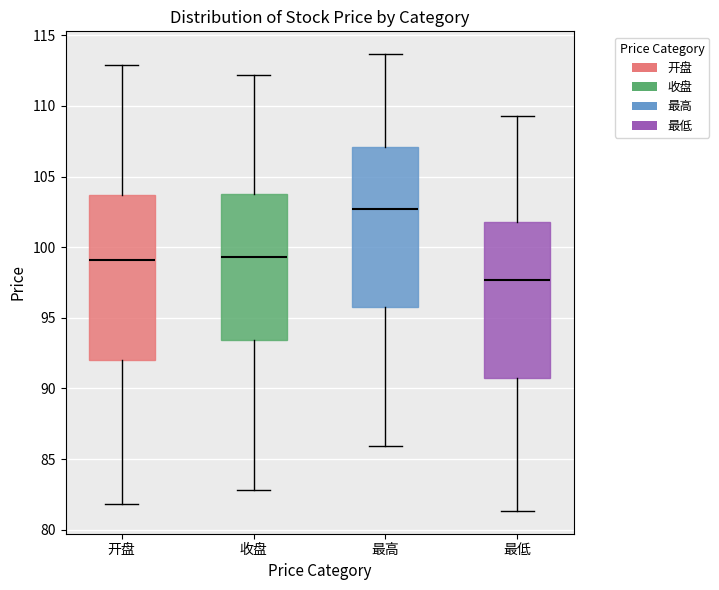

Which box has the highest median line?

最高